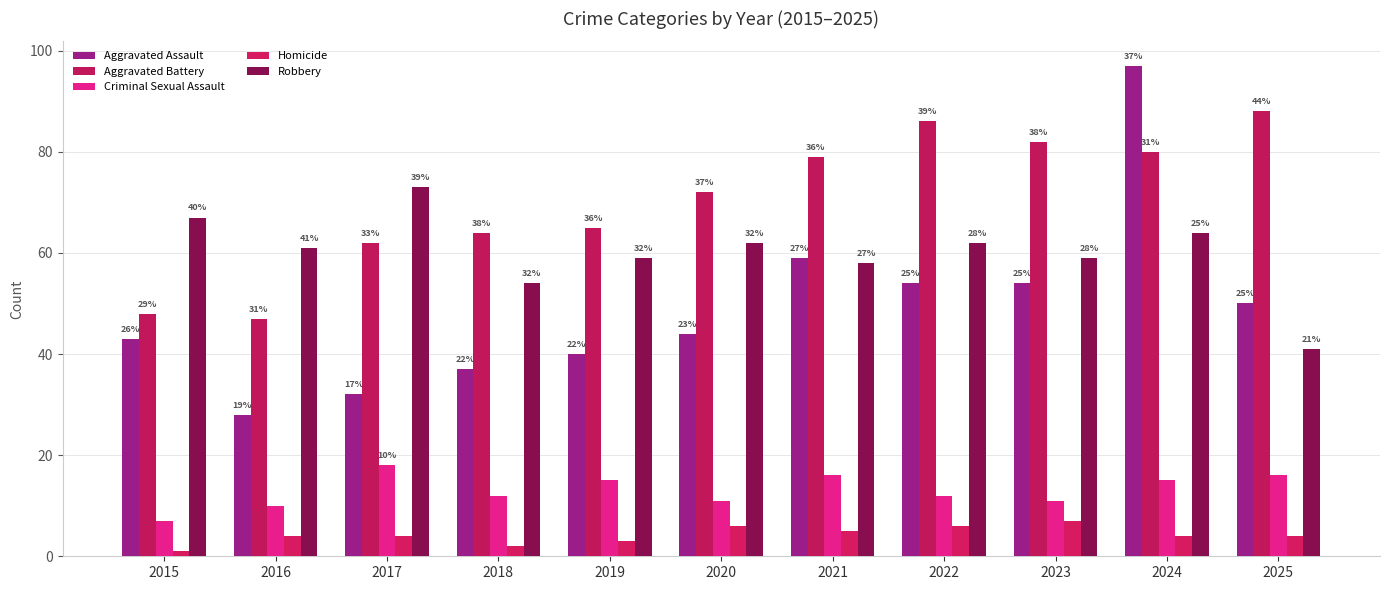

What is the spread (max minus min) of values at 2018?

62